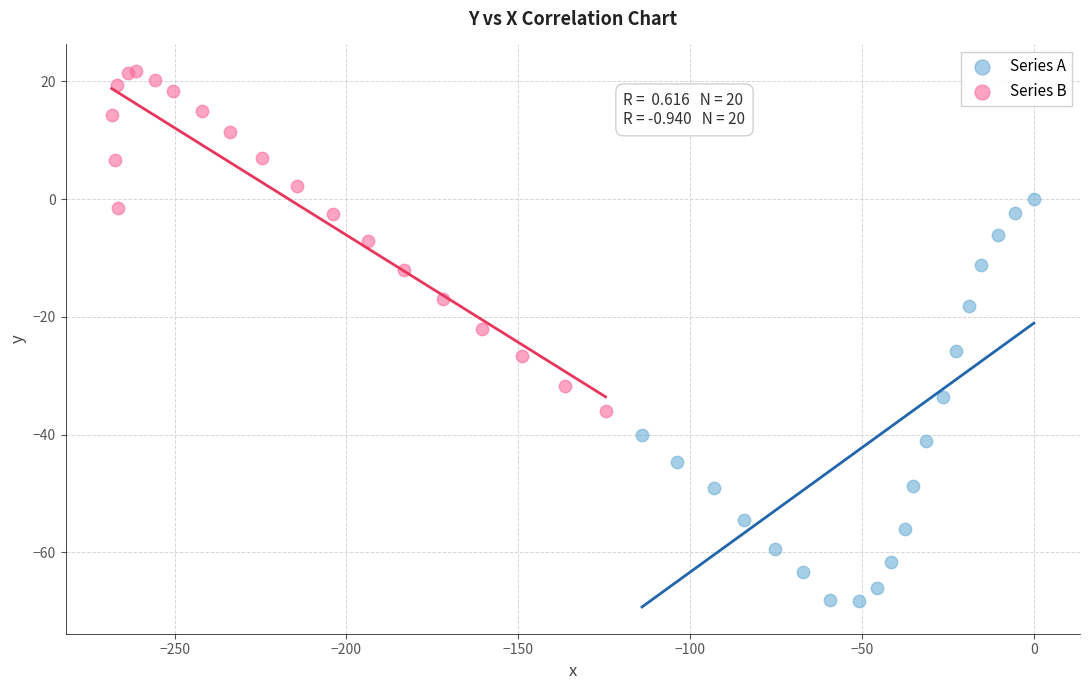

Which series reaches the maximum Y coordinate?

Series B